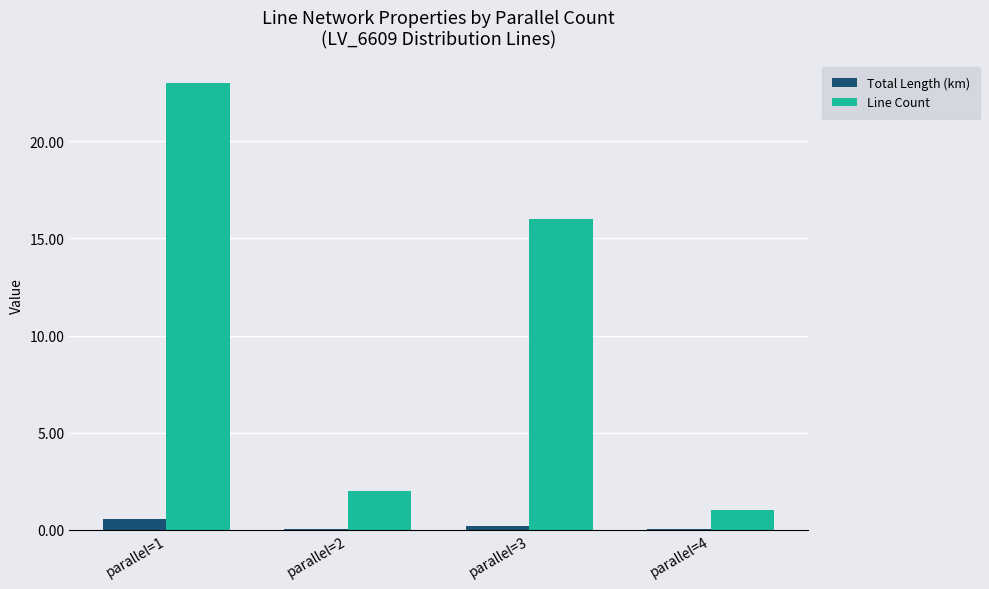

What is the maximum value shown in the chart?

23.0